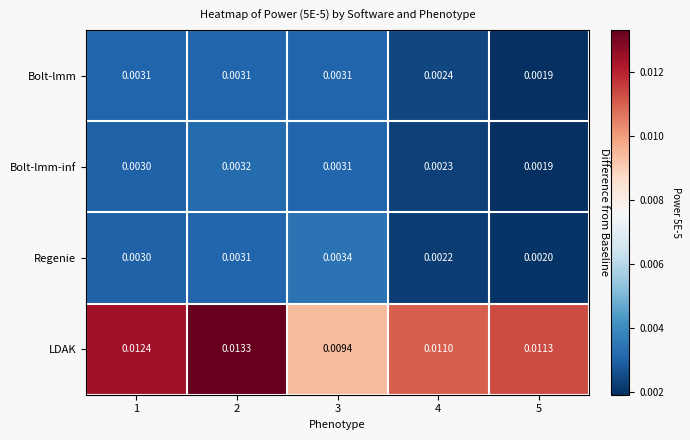

Which series has the largest total across all categories?

LDAK